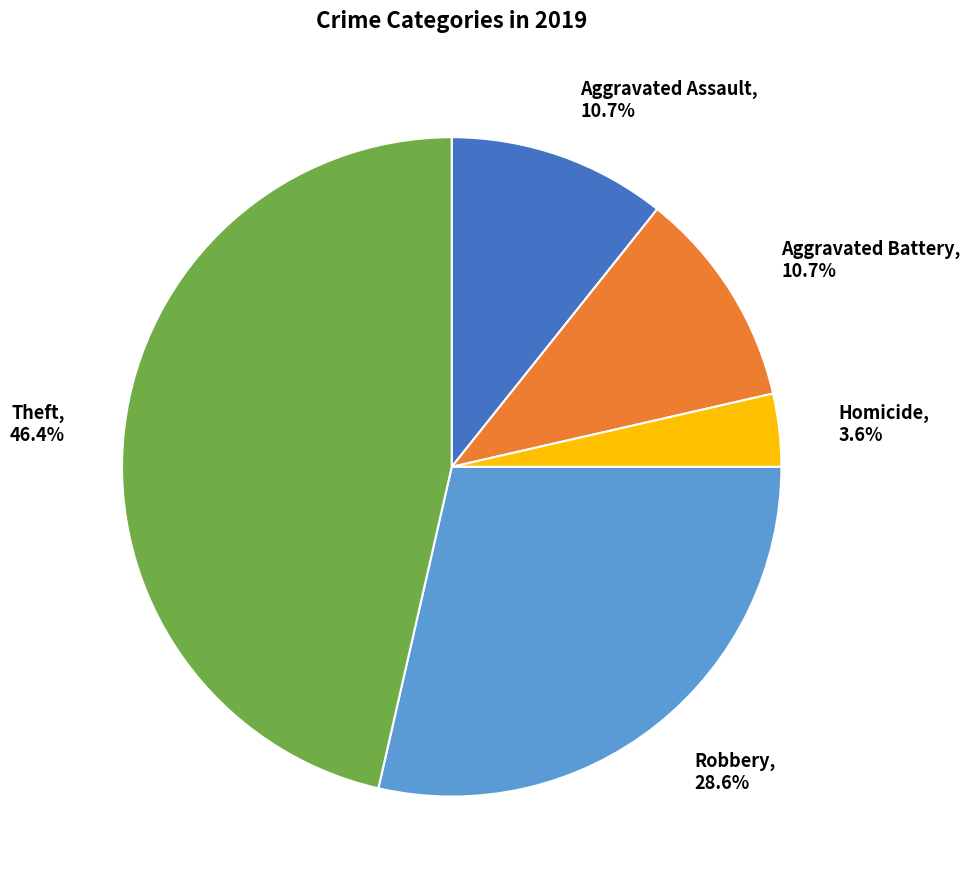

Count the number of slices in the pie.

5